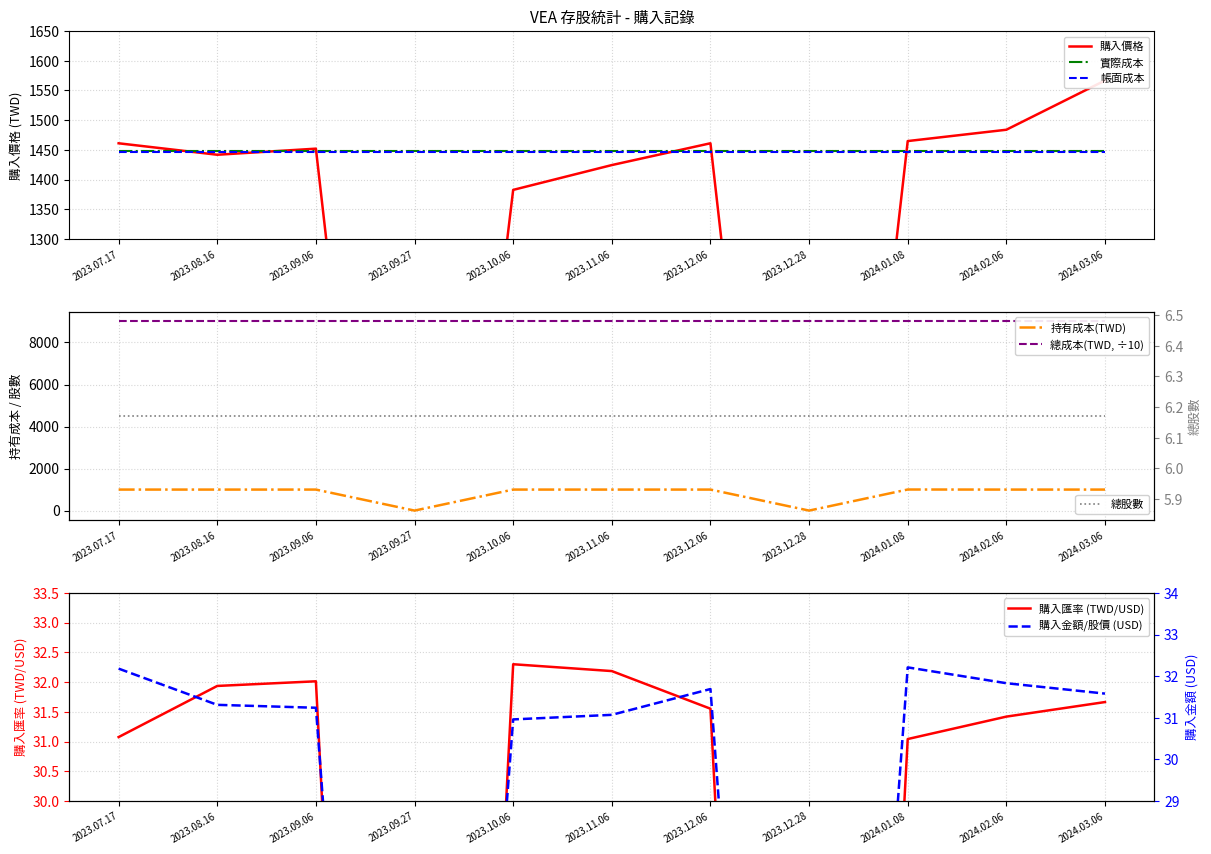

The value of 實際成本 at 2024.01.08 is 1448.0. True or false?

True